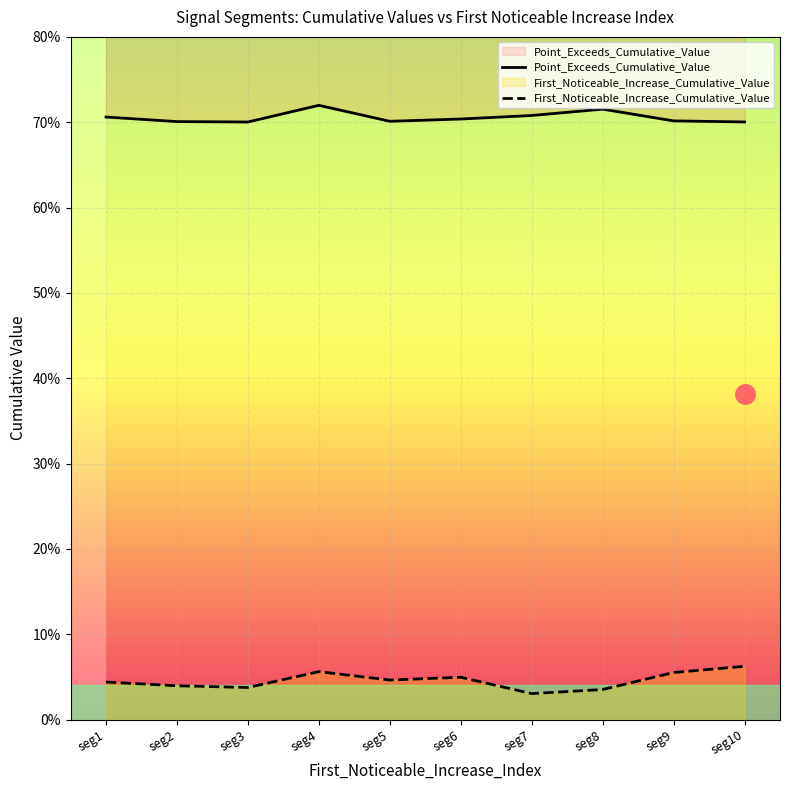

True or false: Point_Exceeds_Cumulative_Value has more than 2 interior local peaks.

False